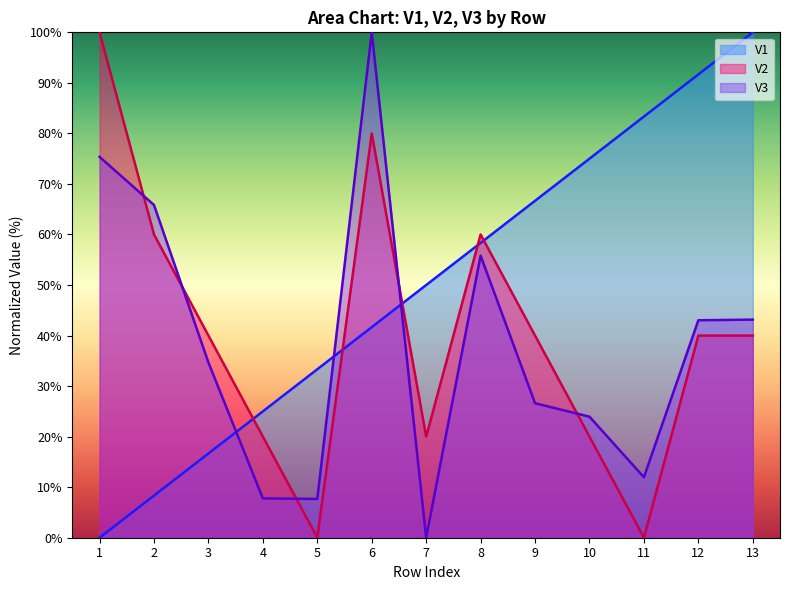

Which category has the highest value in the V3 series?

6